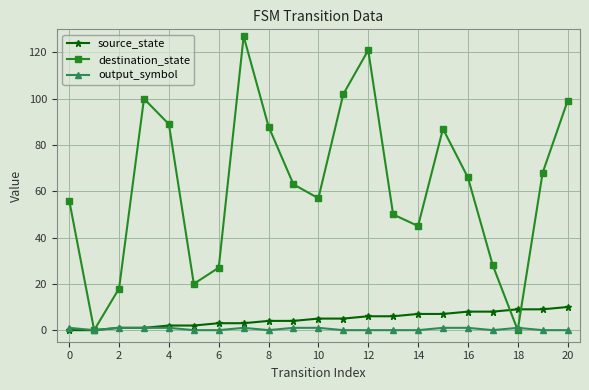

Which series has the largest range (max minus min)?

destination_state